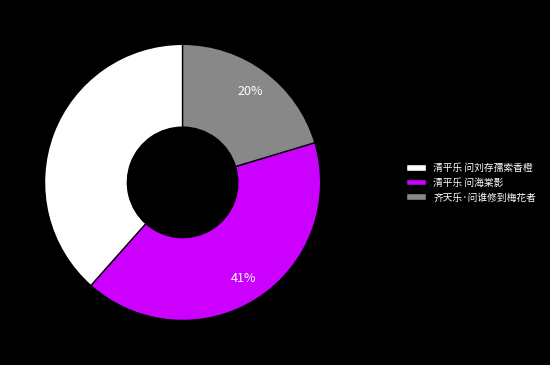

Combined, do 清平乐 问海棠影 and 清平乐 问刘存孺索香橙 account for over 50%?

Yes